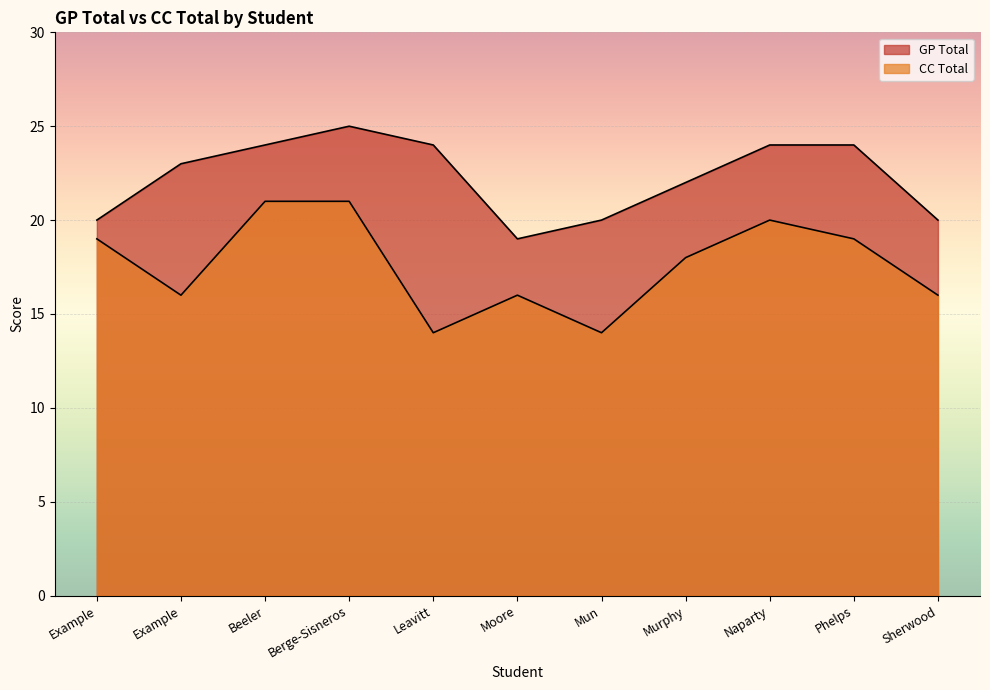

Which label corresponds to the largest value in the chart?

Berge-Sisneros